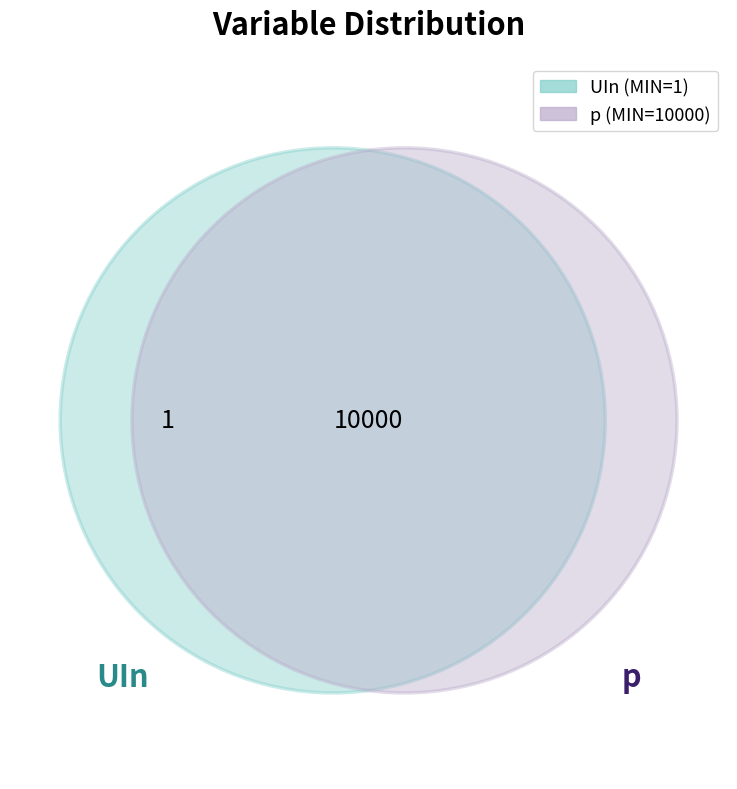

The p slice represents 100% of the pie. True or false?

True